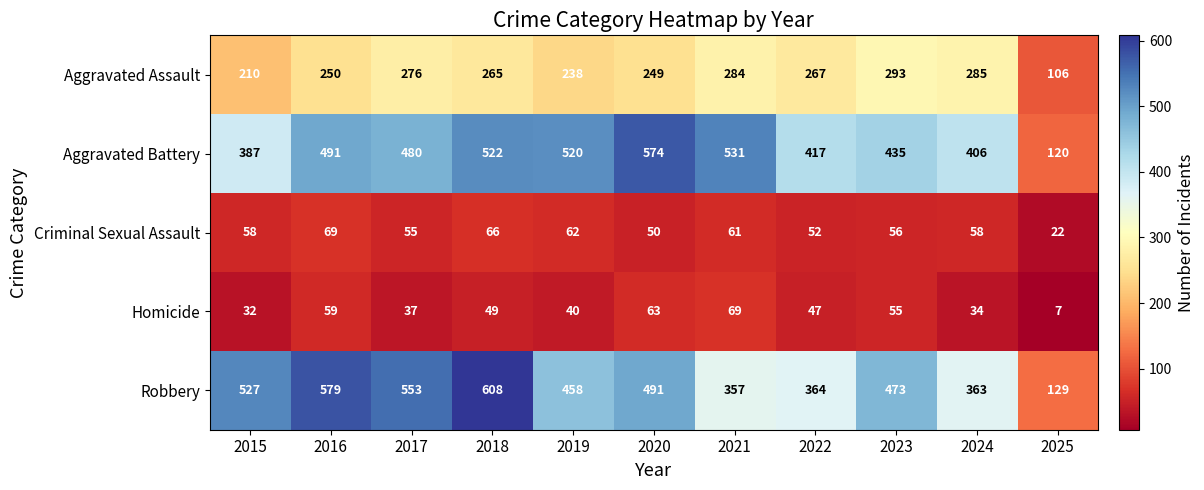

The value of Homicide at 2020 is 15. True or false?

False